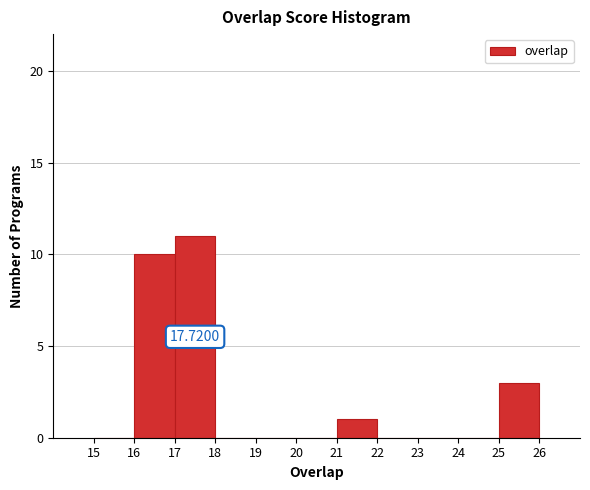

Which range on the x-axis has the tallest bar?

17 to 18